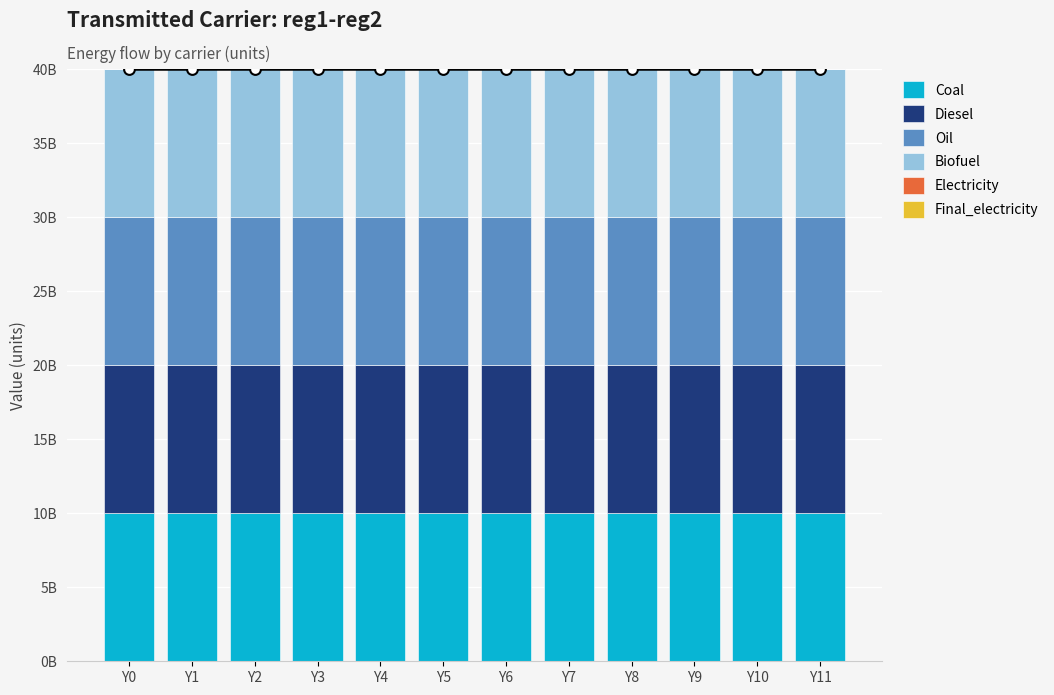

Is the value of Final_electricity at Y7 greater than the value of Electricity at Y1?

No